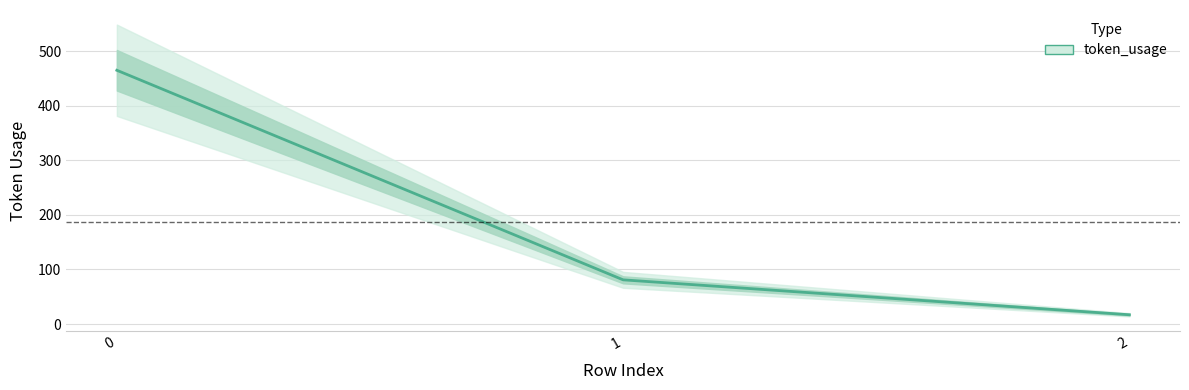

Does the chart have visible grid lines?

Yes